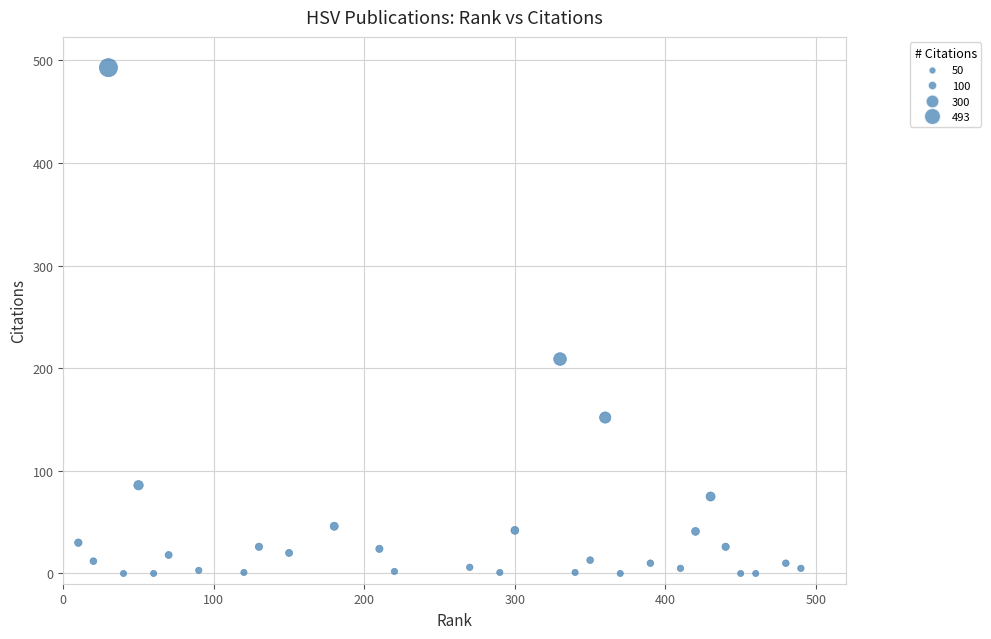

What Y value in the scatter plot is closest to 246?

209